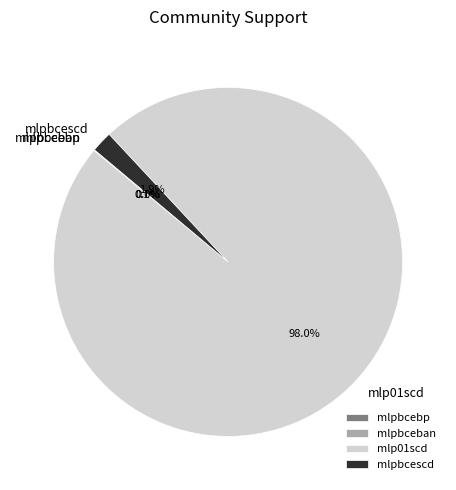

How many segments does this pie chart have?

4